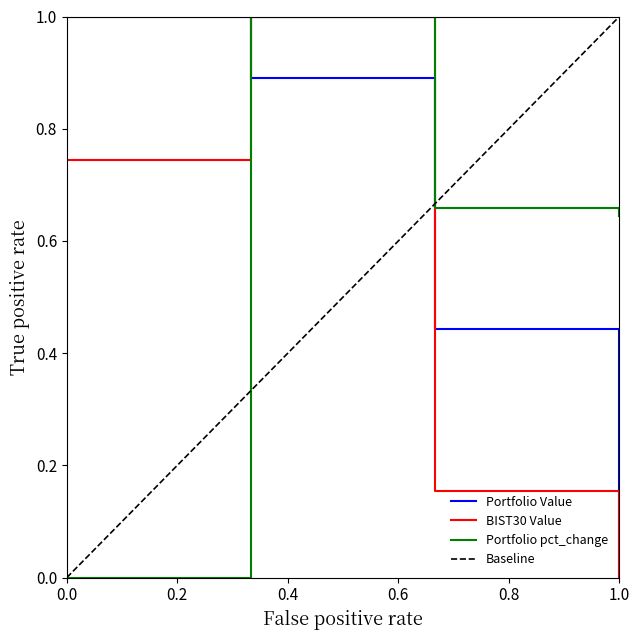

The Portfolio pct_change series shows 0.0 at 0.0. True or false?

True